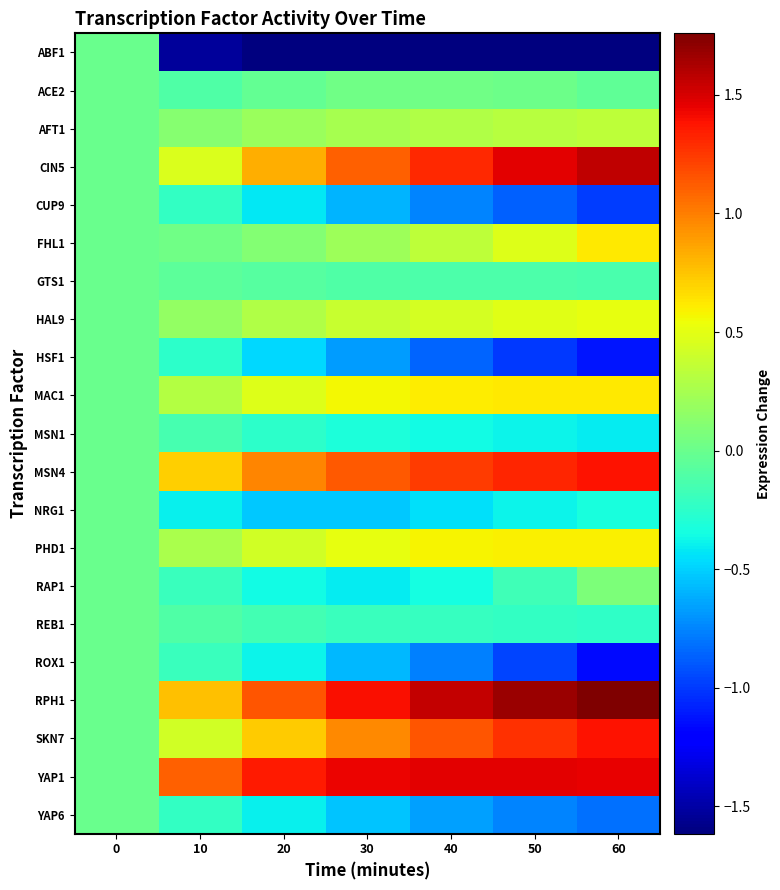

What is the maximum value shown in the chart?

1.8